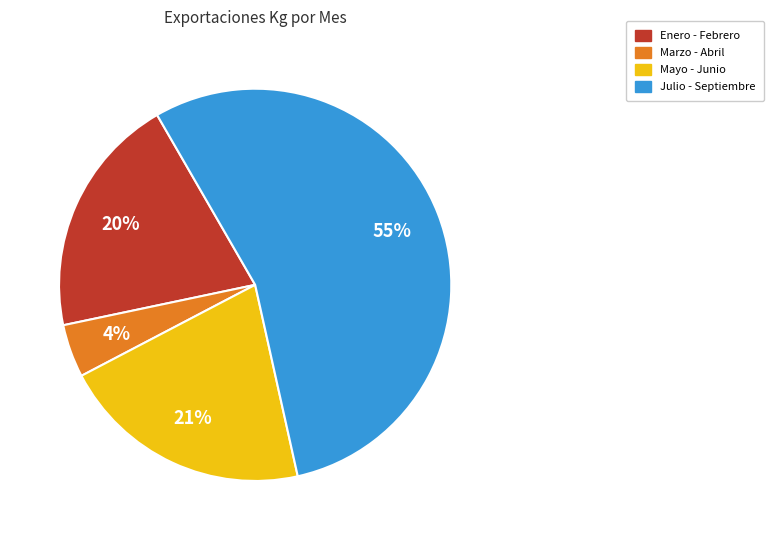

Is there any slice that represents more than half of the pie?

Yes